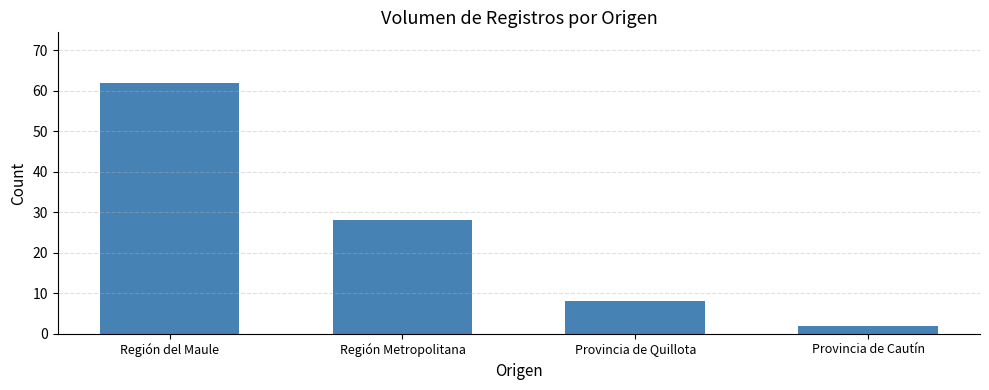

How many bars are there in total?

4